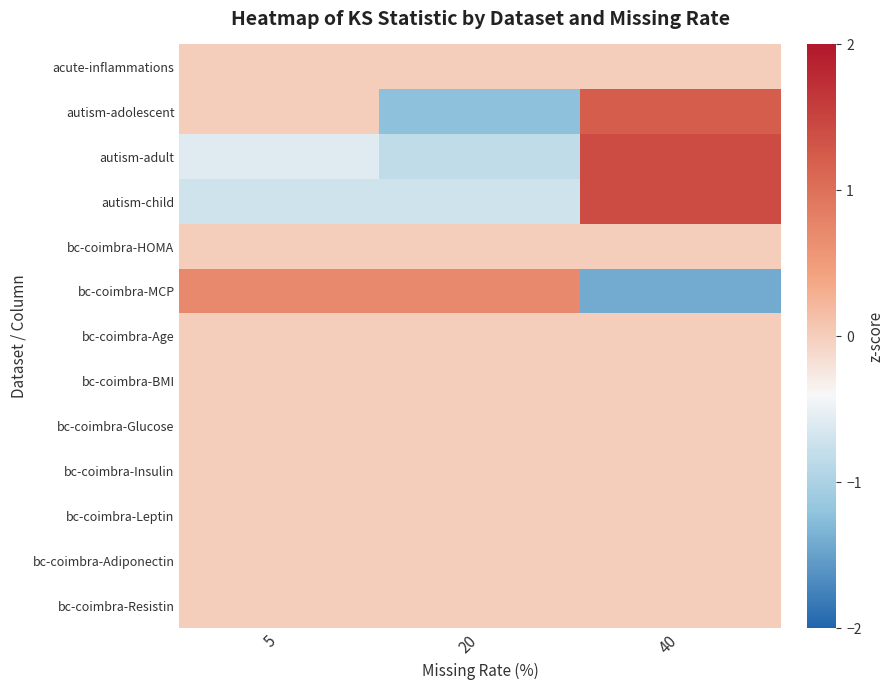

Rank the series by their maximum value, from highest to lowest.

autism-child, autism-adult, autism-adolescent, bc-coimbra-MCP, acute-inflammations, bc-coimbra-HOMA, bc-coimbra-Age, bc-coimbra-BMI, bc-coimbra-Glucose, bc-coimbra-Insulin, bc-coimbra-Leptin, bc-coimbra-Adiponectin, bc-coimbra-Resistin